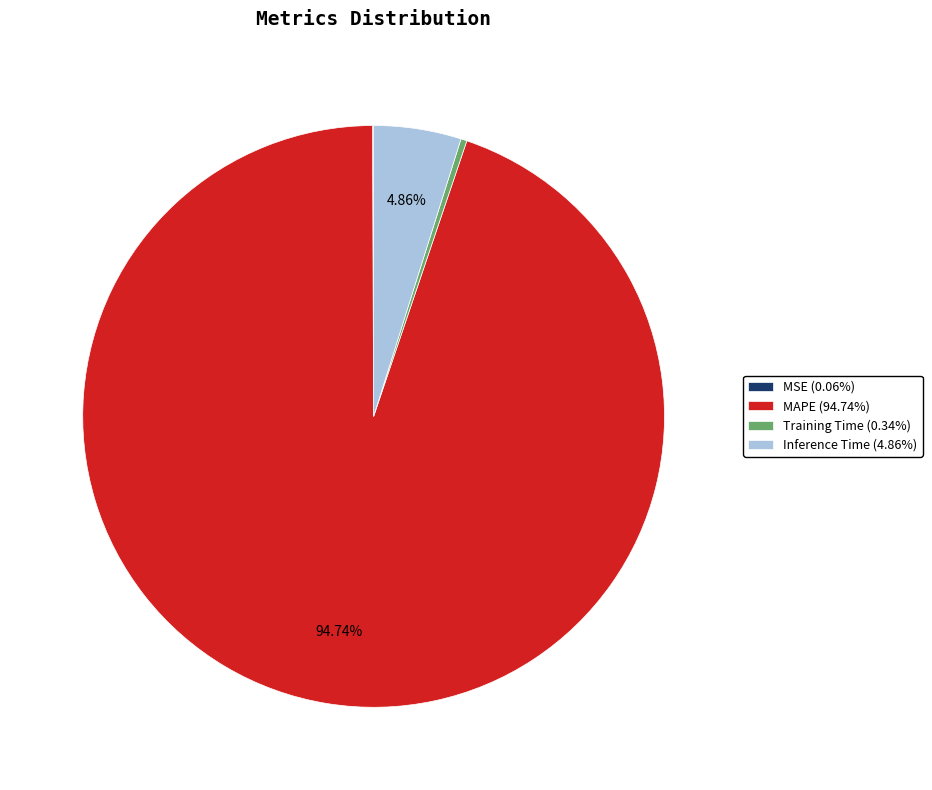

Is there a majority slice in this chart?

Yes